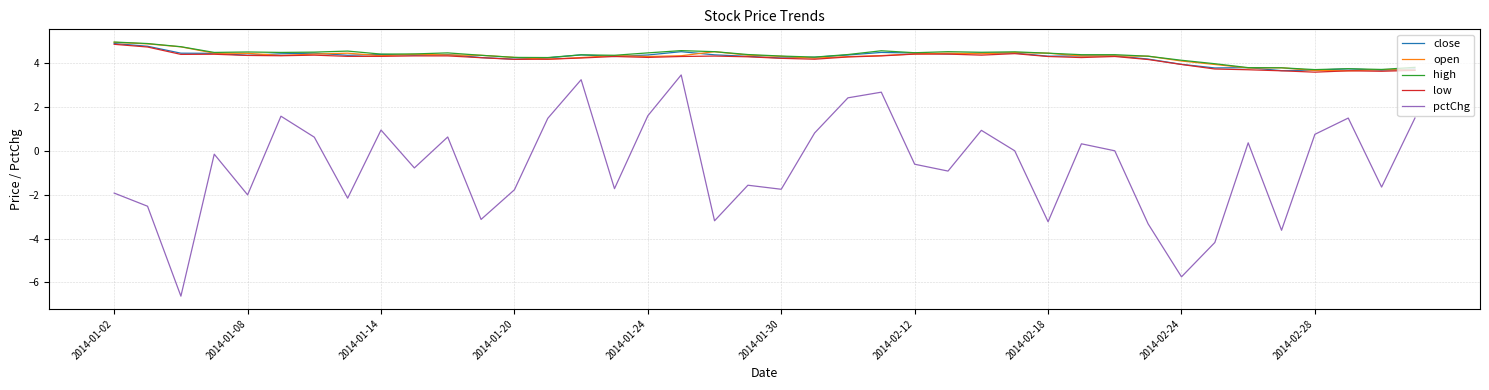

True or false: pctChg and high intersect in this chart.

False